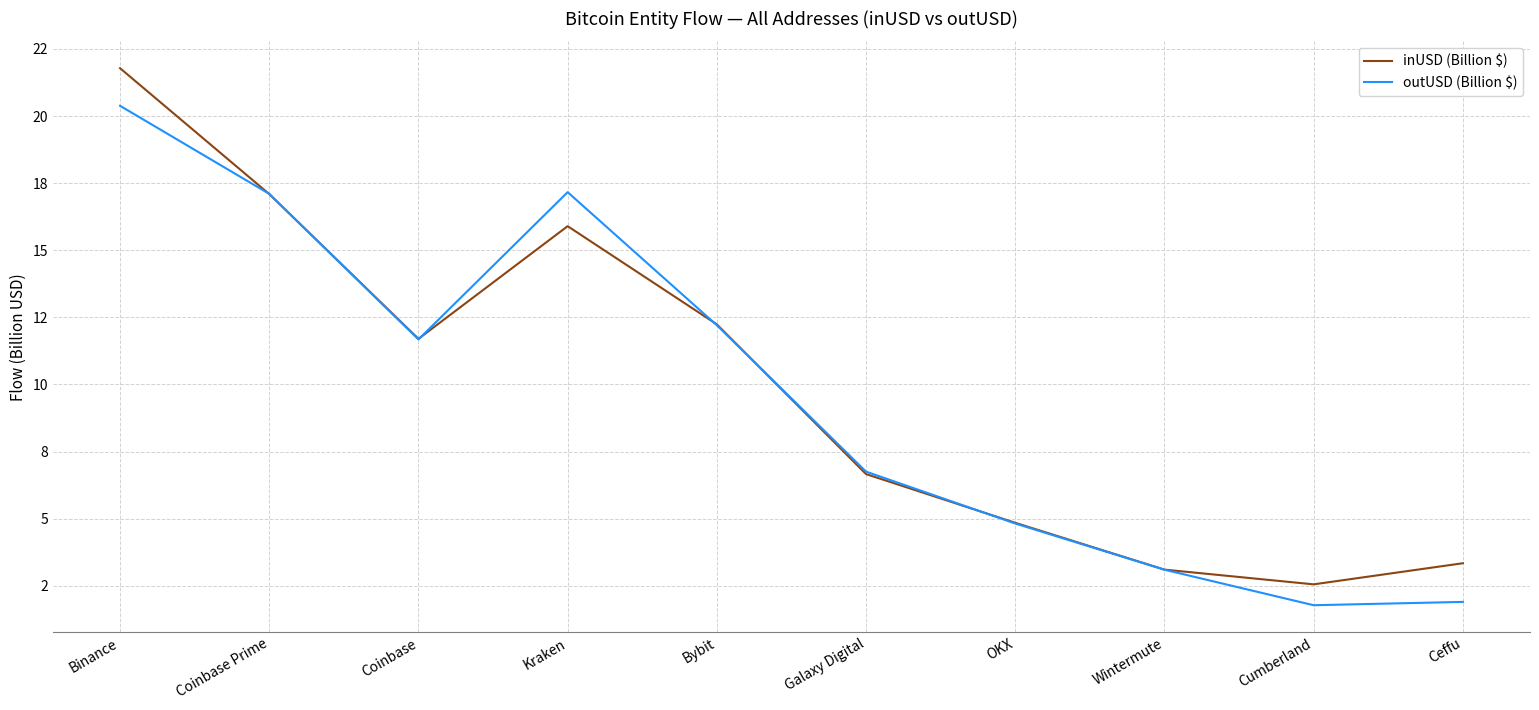

What are all the series names shown in the legend?

inUSD (Billion $), outUSD (Billion $)